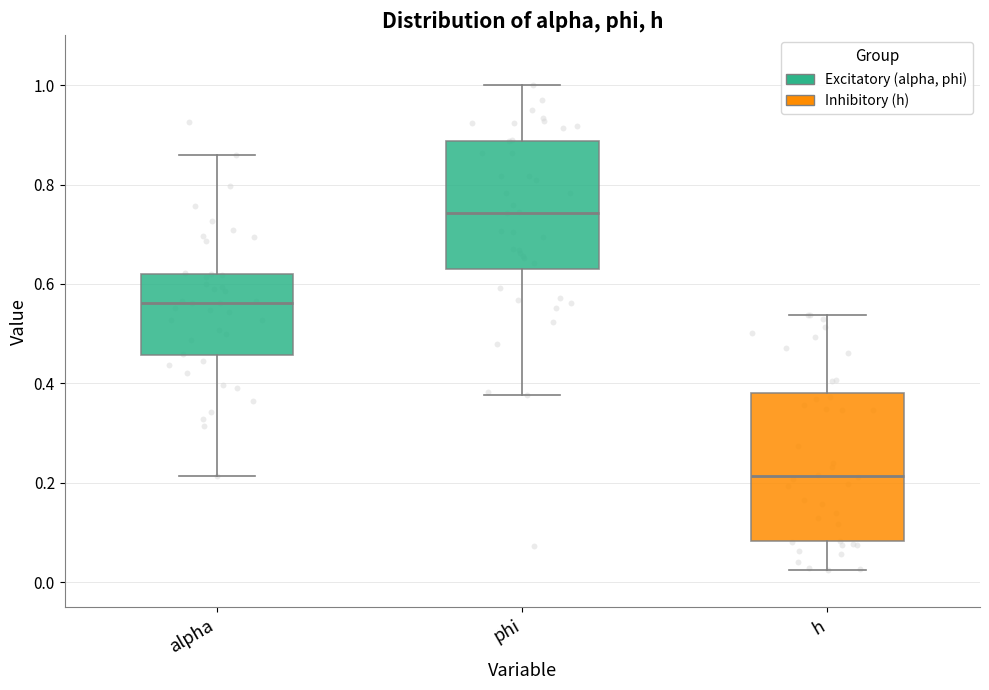

Reading left to right, read every box against the y-axis: the position of its median line, the range the box covers, and the ends of its whiskers. The values are not printed on the chart, so give them approximately, as read against the axis.

alpha: median 0.56, box 0.46 to 0.62, whiskers 0.22 to 0.86
phi: median 0.74, box 0.64 to 0.88, whiskers 0.38 to 1.00
h: median 0.22, box 0.08 to 0.38, whiskers 0.02 to 0.54